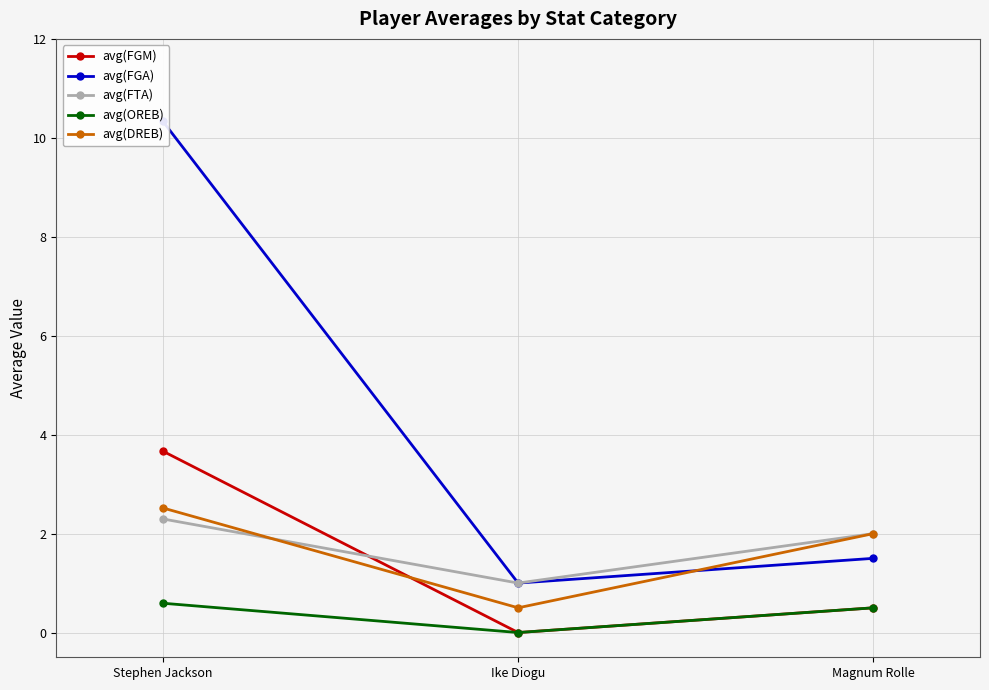

What is the label of the 3rd point from the left?

Magnum Rolle